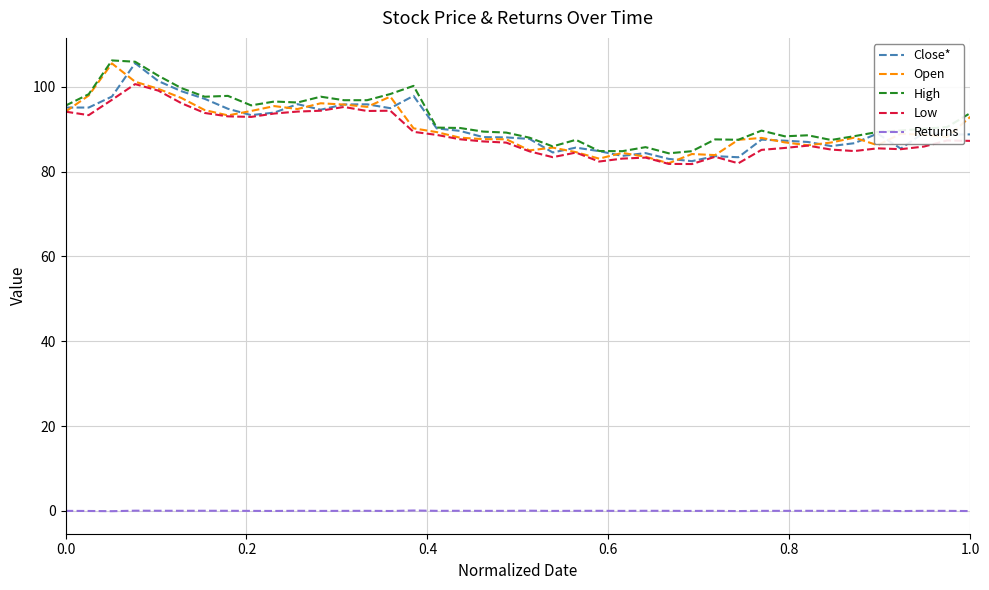

True or false: Low and Returns intersect in this chart.

False